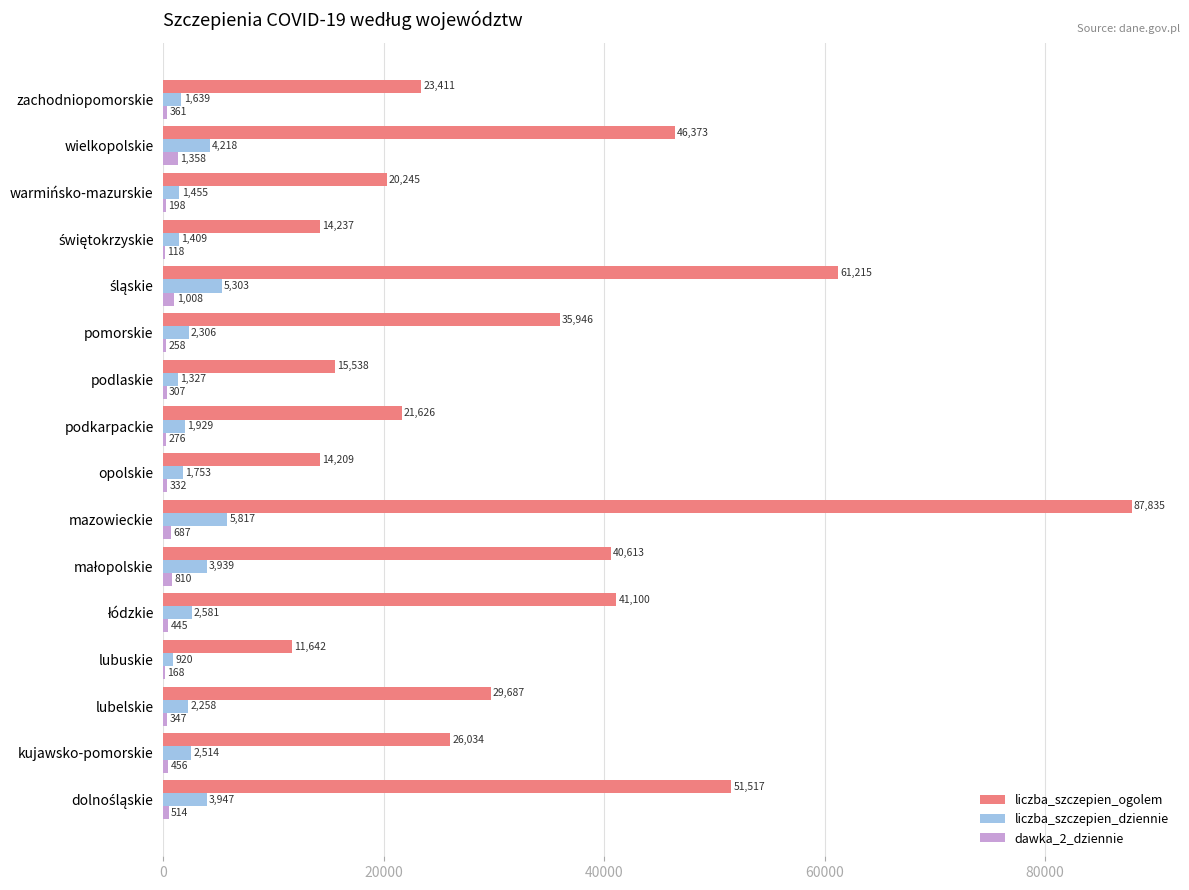

What are all the series names shown in the legend?

liczba_szczepien_ogolem, liczba_szczepien_dziennie, dawka_2_dziennie